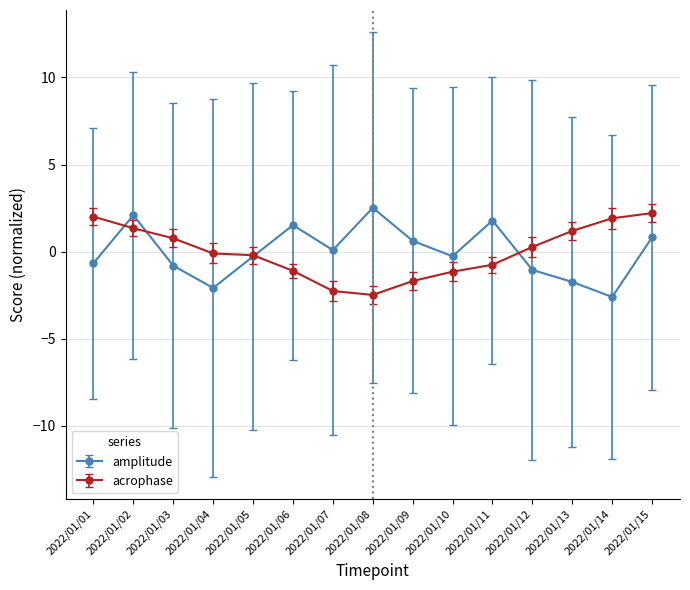

The value of acrophase at 2022/01/01 is 1.1. True or false?

False